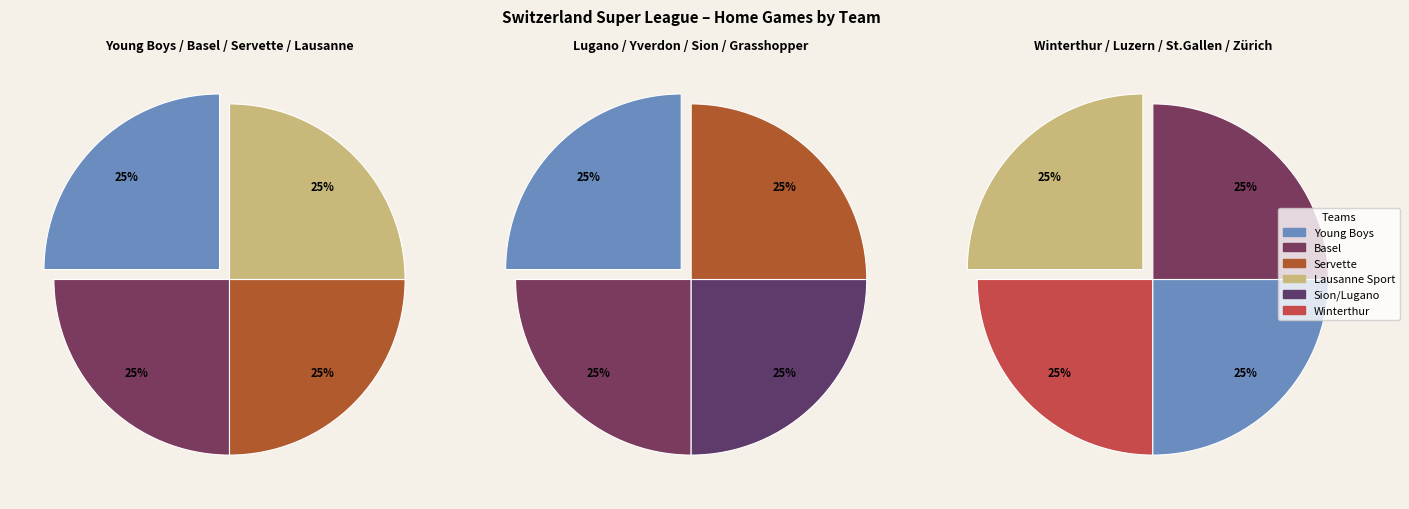

Approximately how many times larger is the value at Lausanne Sport compared to Lugano?

1.0